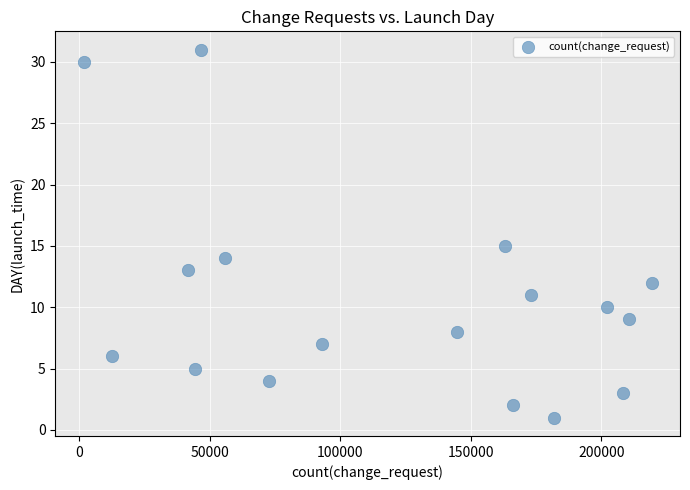

What is the range of Y values (max minus min)?

30